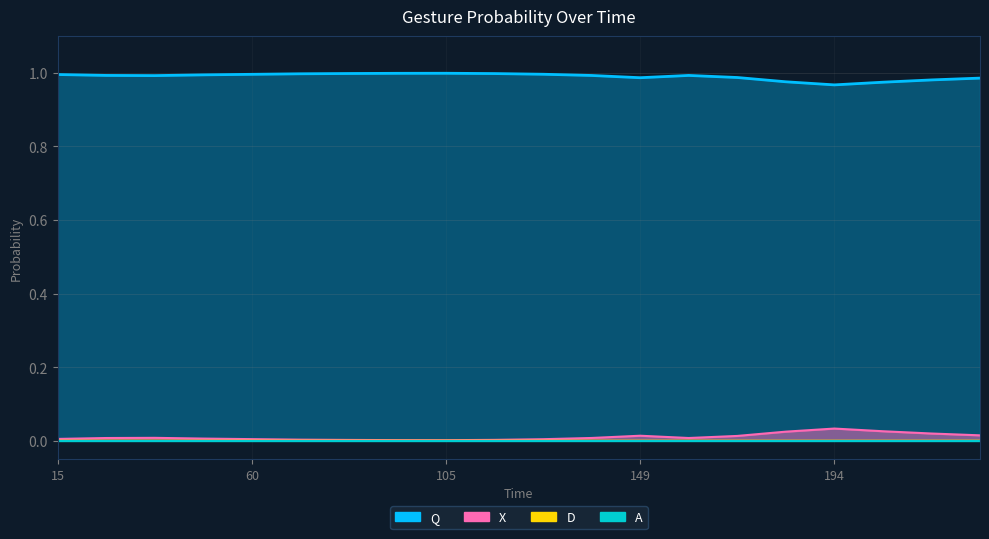

Which has a higher value, 49 or 116?

116